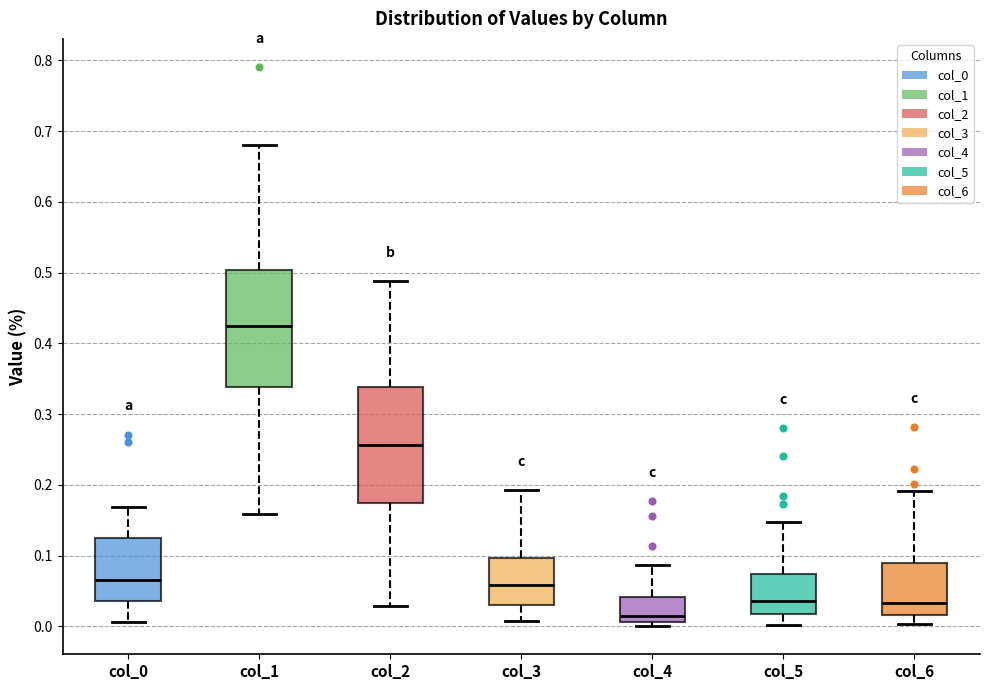

Reading left to right, read every box against the y-axis: the position of its median line, the range the box covers, and the ends of its whiskers. The values are not printed on the chart, so give them approximately, as read against the axis.

col_0: median 0.07, box 0.04 to 0.12, whiskers 0.01 to 0.17
col_1: median 0.42, box 0.34 to 0.50, whiskers 0.16 to 0.68
col_2: median 0.26, box 0.17 to 0.34, whiskers 0.03 to 0.49
col_3: median 0.06, box 0.03 to 0.10, whiskers 0.01 to 0.19
col_4: median 0.01 (just above the box's lower edge), box 0.01 to 0.04, whiskers 0.00 to 0.09
col_5: median 0.04, box 0.02 to 0.07, whiskers 0.00 to 0.15
col_6: median 0.03, box 0.02 to 0.09, whiskers 0.00 to 0.19